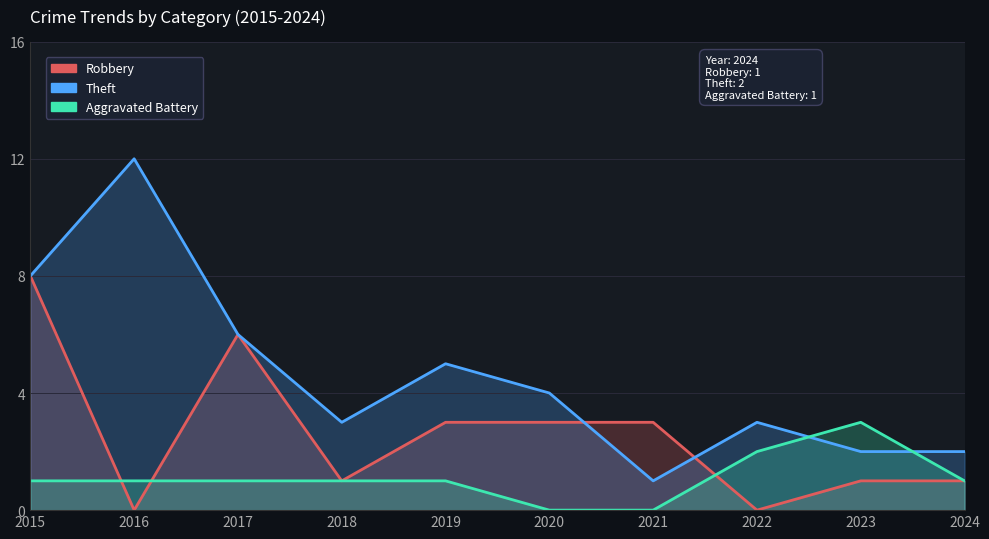

List the series in order of their overall mean, lowest first.

Aggravated Battery, Robbery, Theft